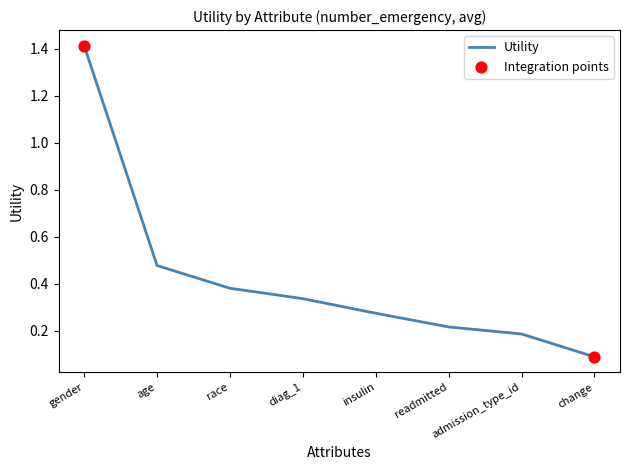

What is the change in value from race to change?

-0.3